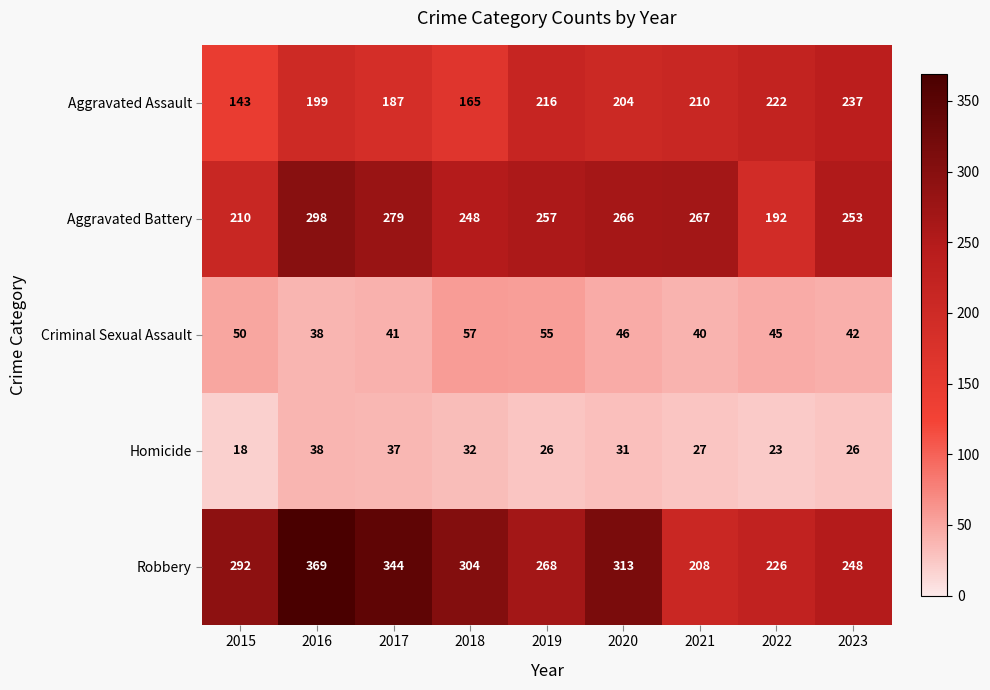

What is the total value across all series at 2022?

708